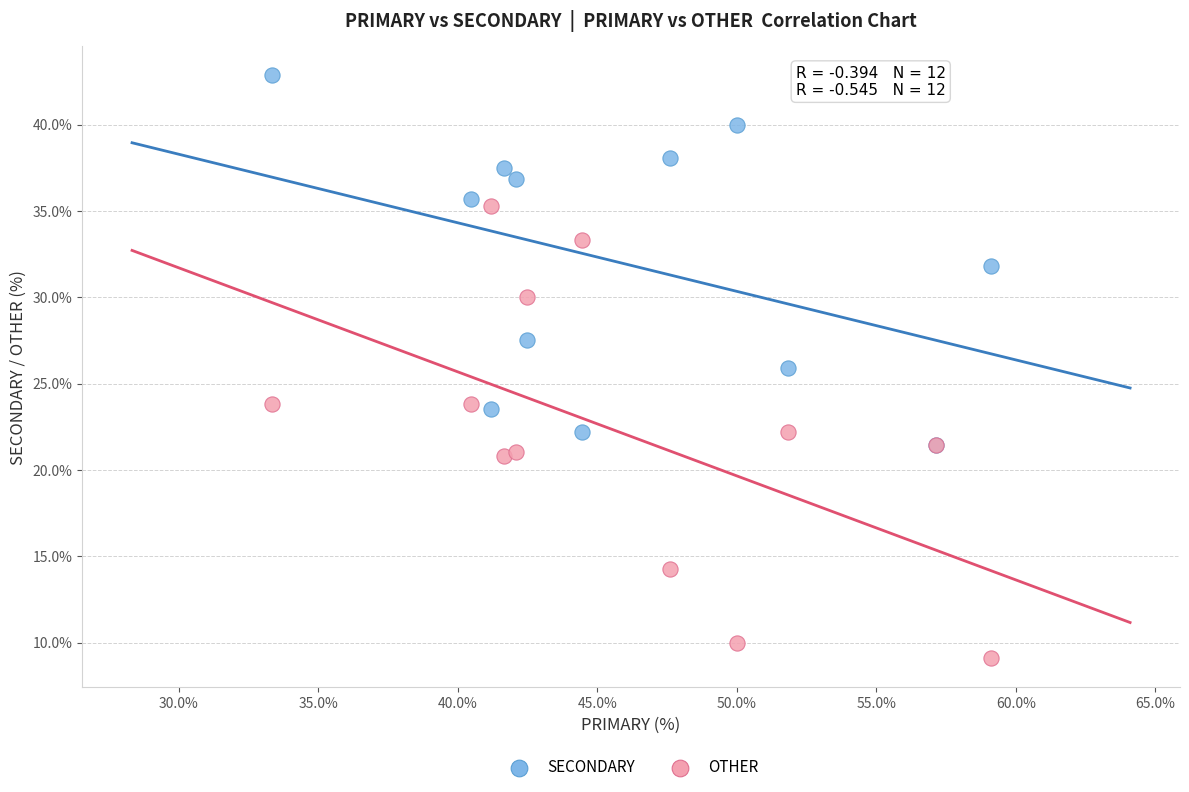

What are all the series names shown in the legend?

SECONDARY, OTHER